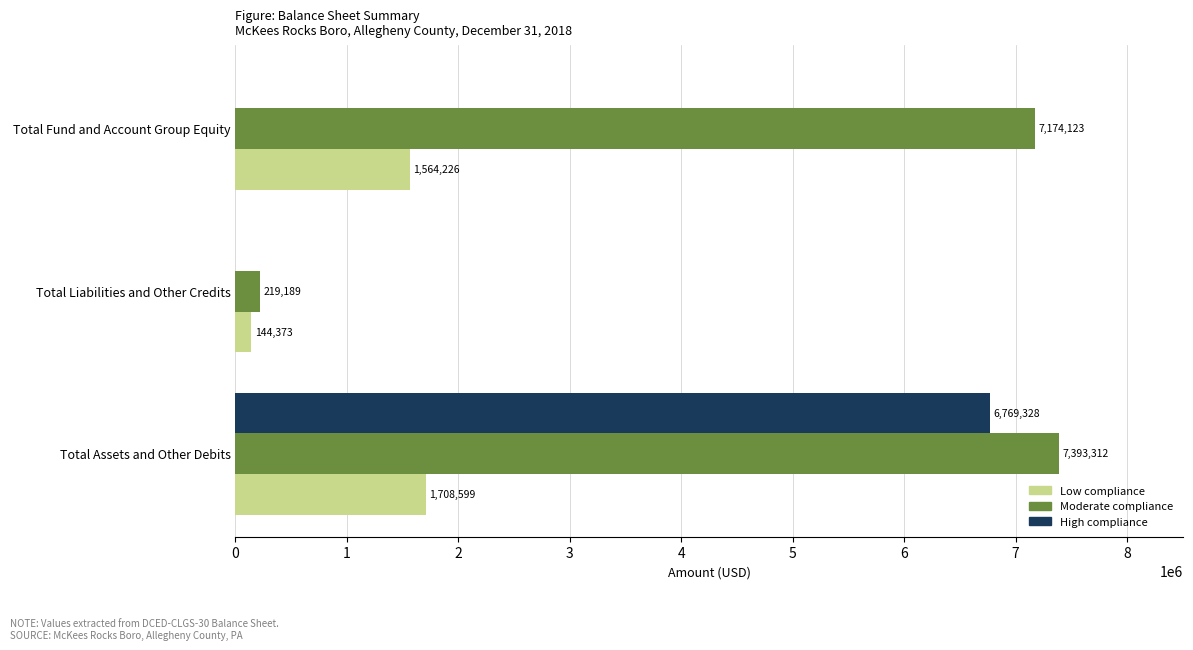

Is the value of Moderate compliance at Total Fund and Account Group Equity greater than the value of Low compliance at Total Liabilities and Other Credits?

Yes